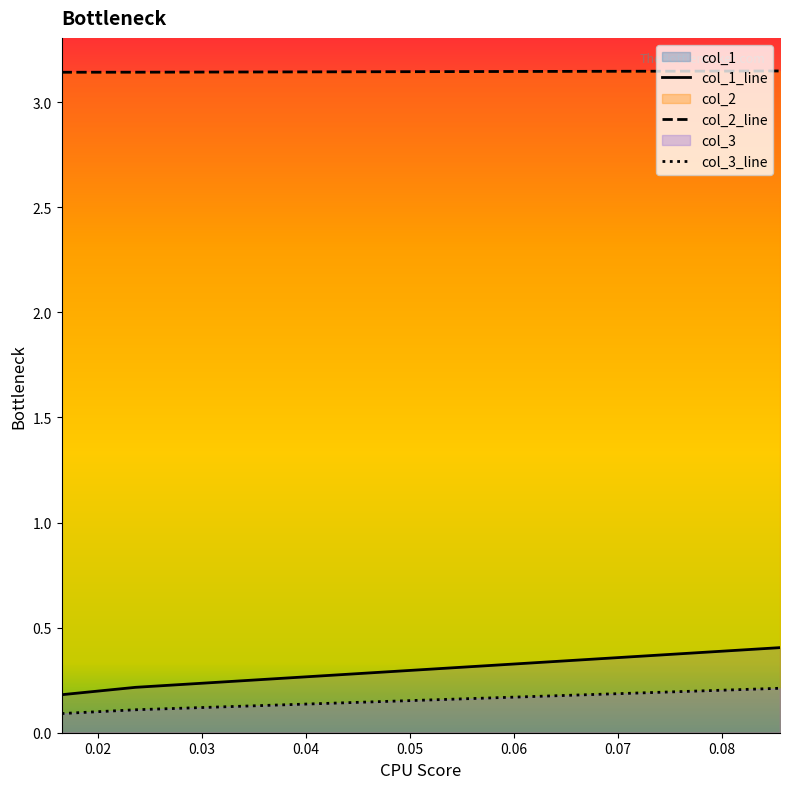

Rank the series at 0.0855855855855856 from highest to lowest value.

col_2, col_1, col_3